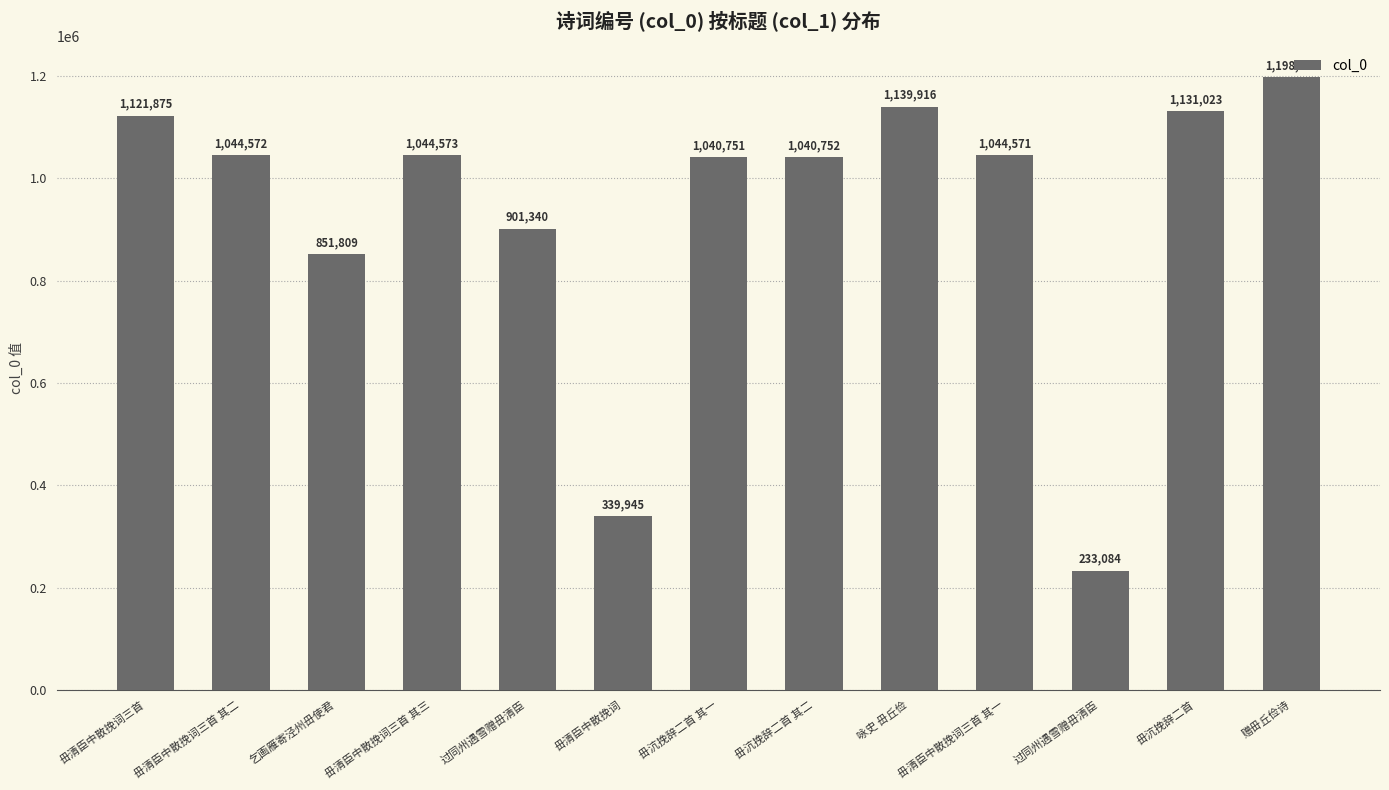

Which label corresponds to the largest value in the chart?

赠毌丘俭诗